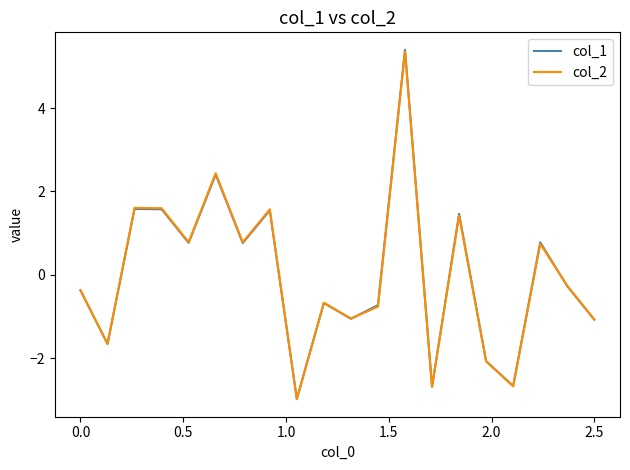

What is the maximum value for col_2?

5.4